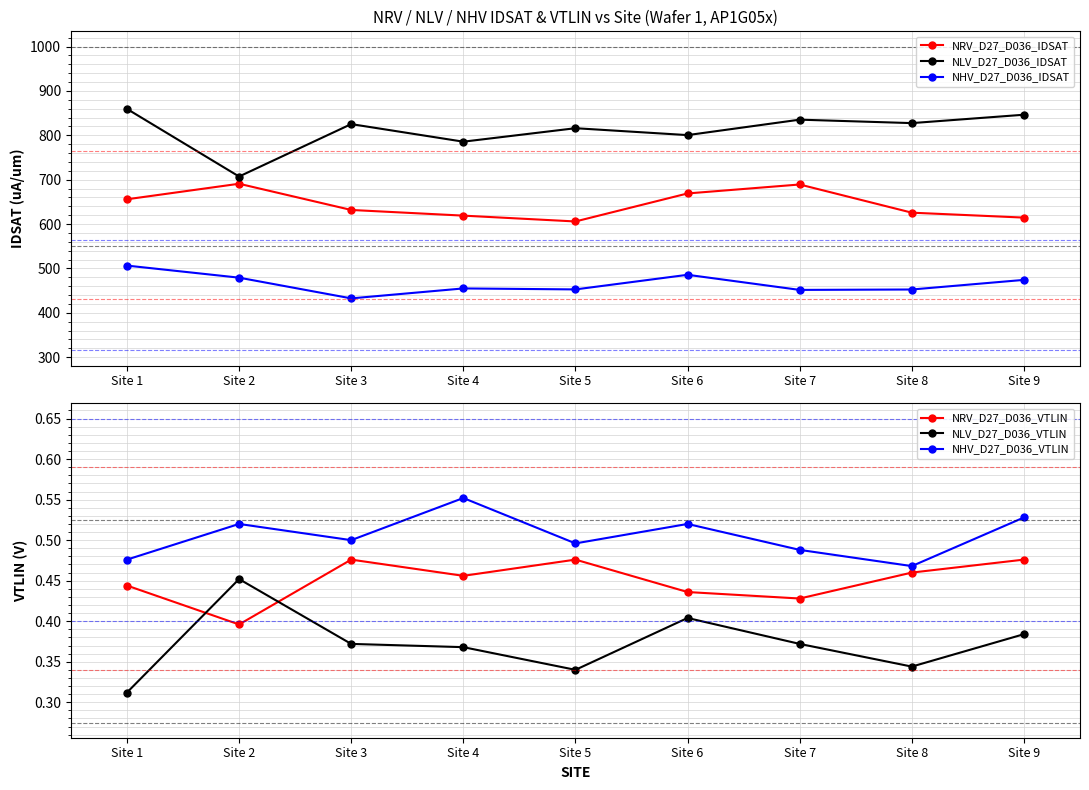

True or false: NHV_D27_D036_VTLIN and NLV_D27_D036_IDSAT intersect in this chart.

False